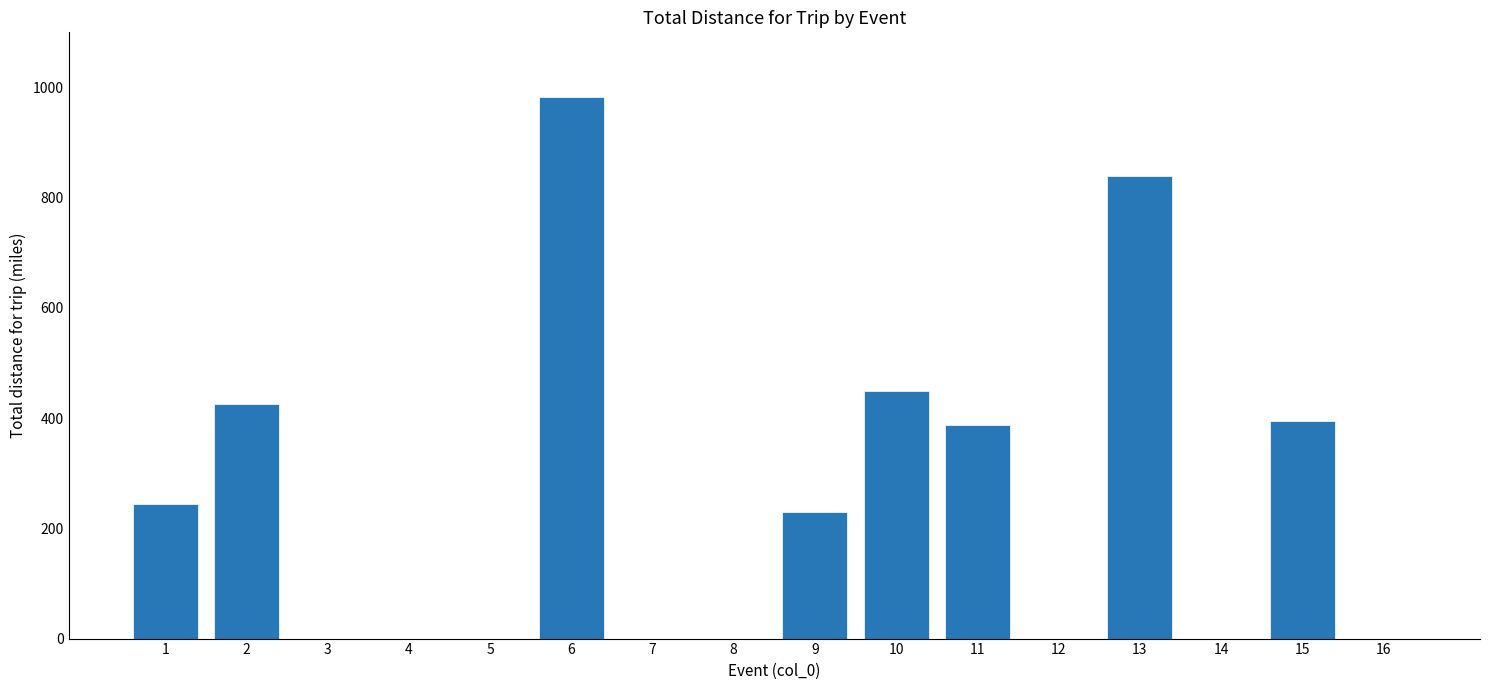

How many data points does each series have?

16